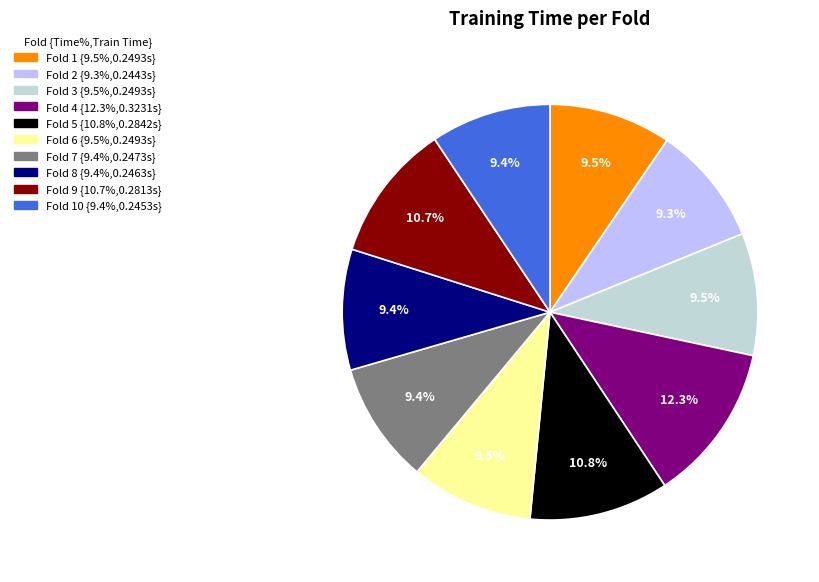

Does any single category account for the majority?

No